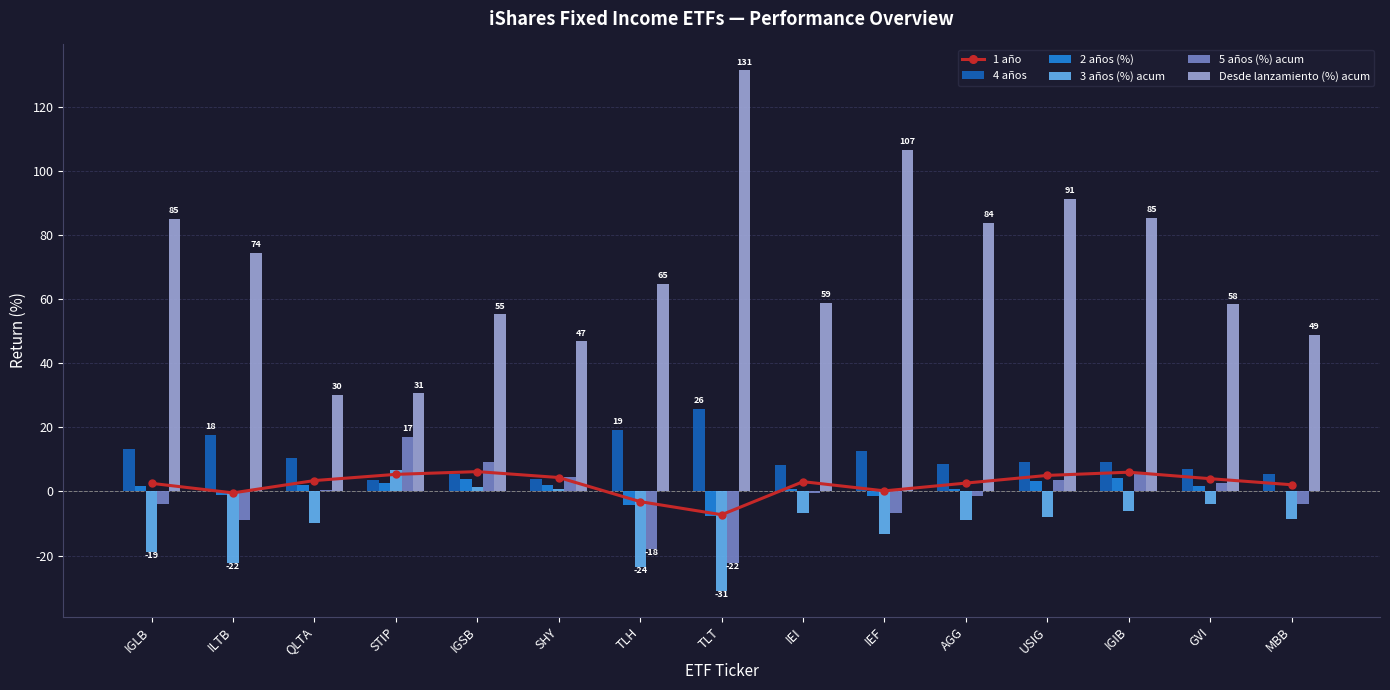

What position from the right is SHY?

10